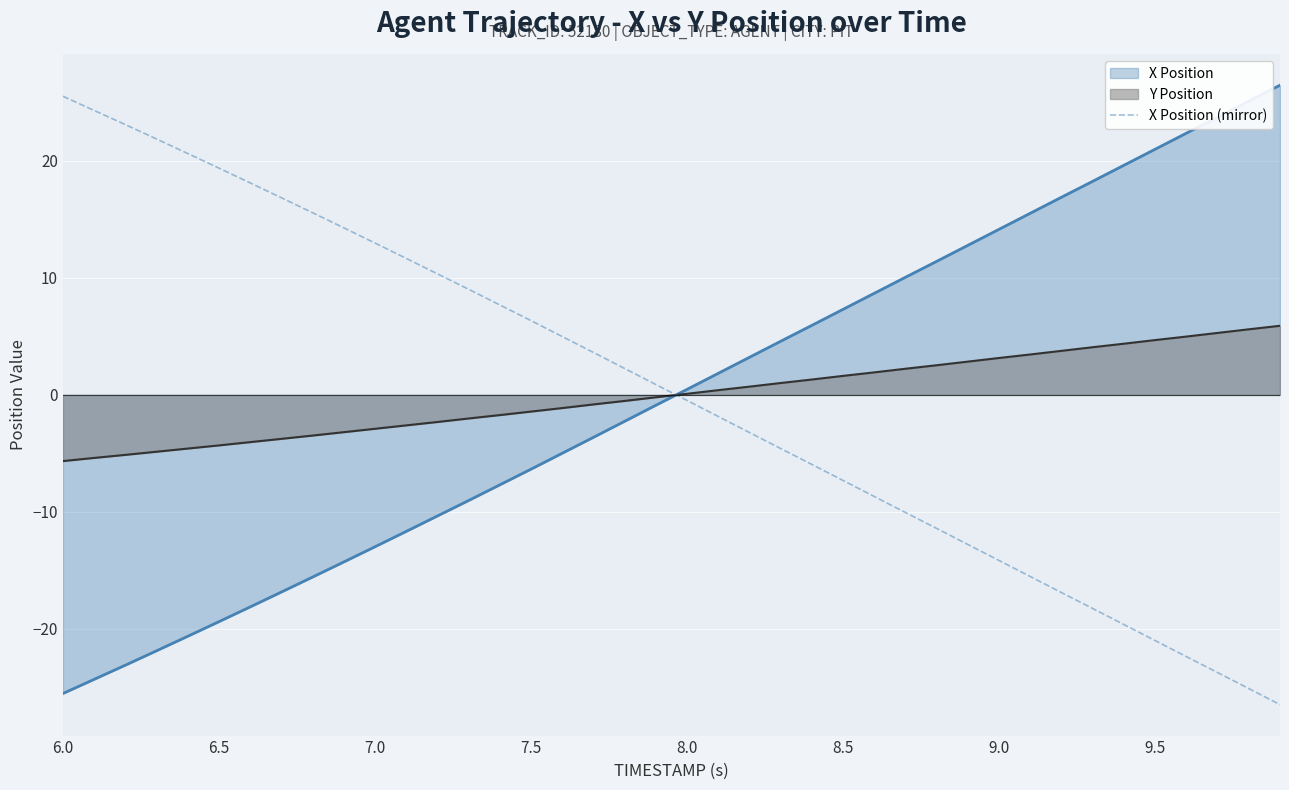

The value of X Position (mirror) at 6.5 is 12.1. True or false?

False